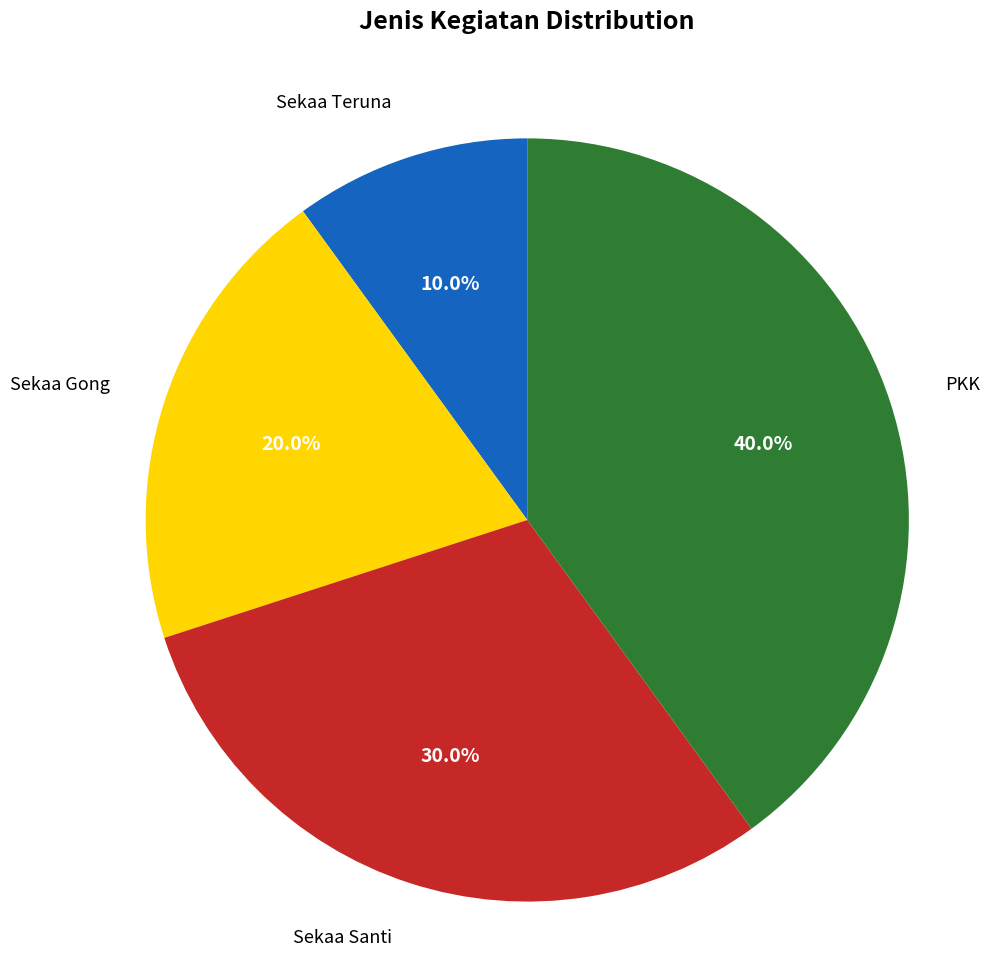

Is there any slice that represents more than half of the pie?

No